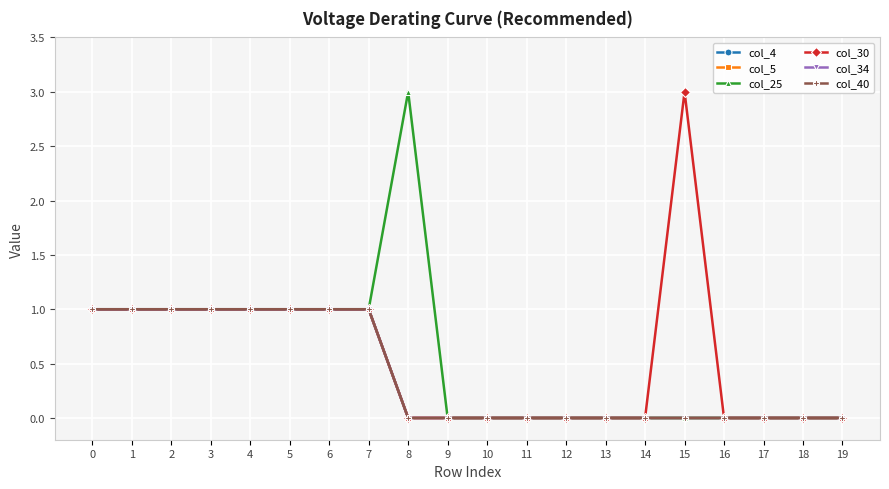

True or false: col_34 and col_25 cross at least once.

False